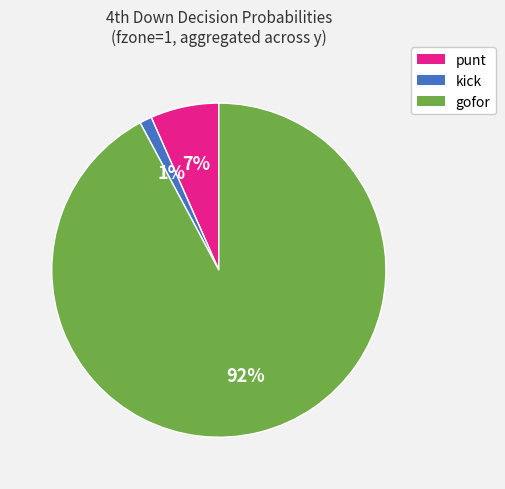

To the nearest percent, what is the average slice percentage?

33%